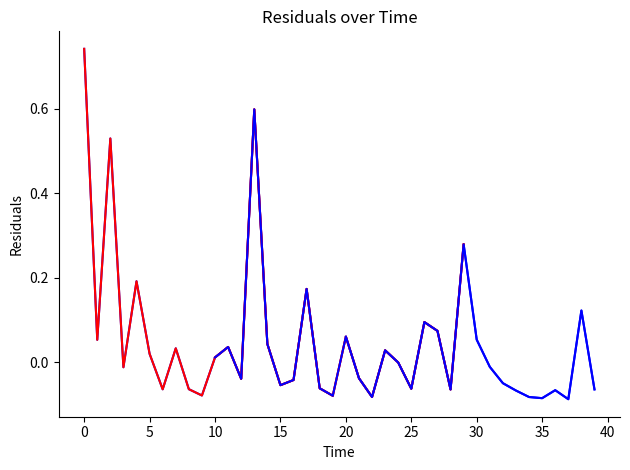

What position from the right is 9.0?

31